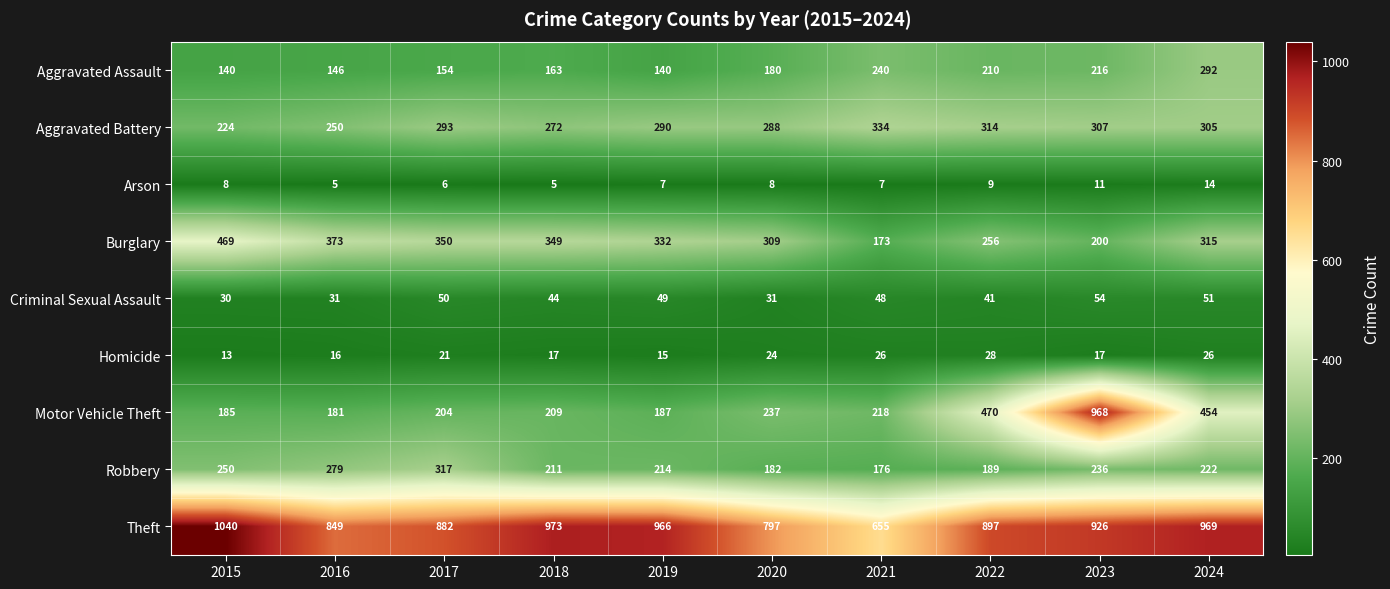

Where is Theft nearest to the value 847?

2016